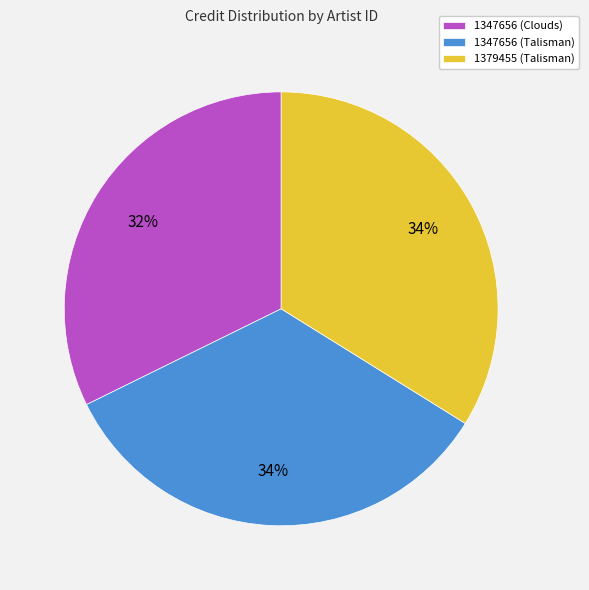

What is the smallest slice in the pie chart?

1347656 (Clouds)